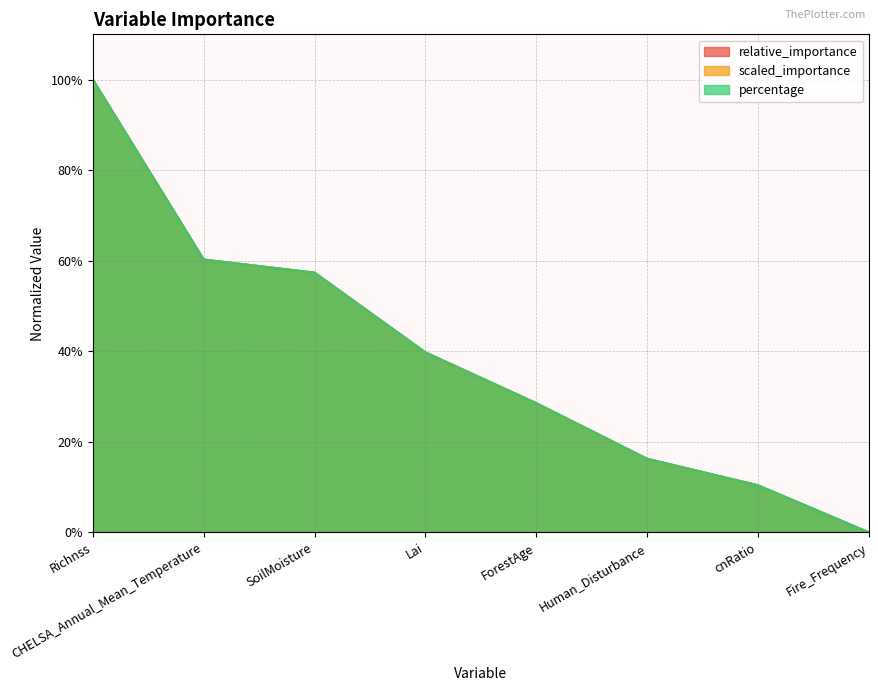

Which series has the largest total across all categories?

relative_importance